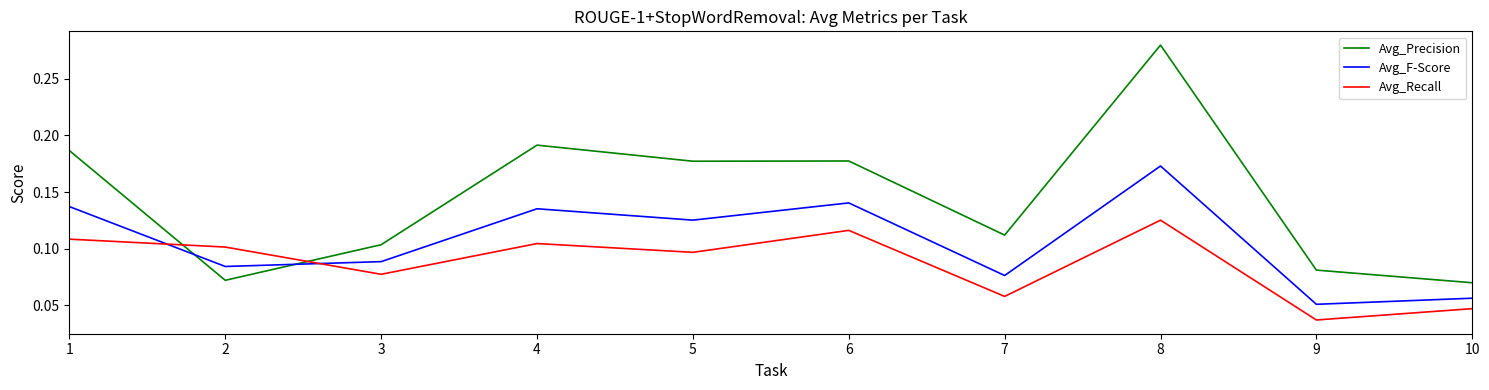

How many intersections are there between Avg_F-Score and Avg_Precision?

2